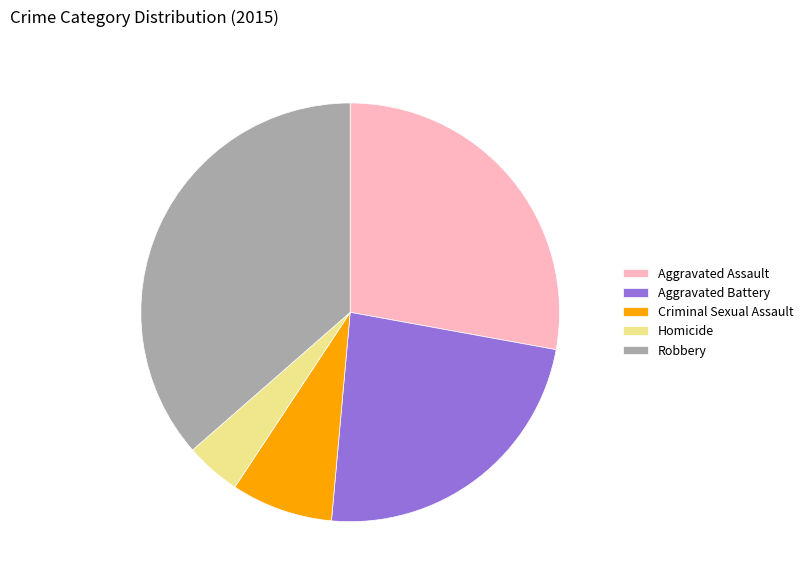

What is the smallest slice in the pie chart?

Homicide